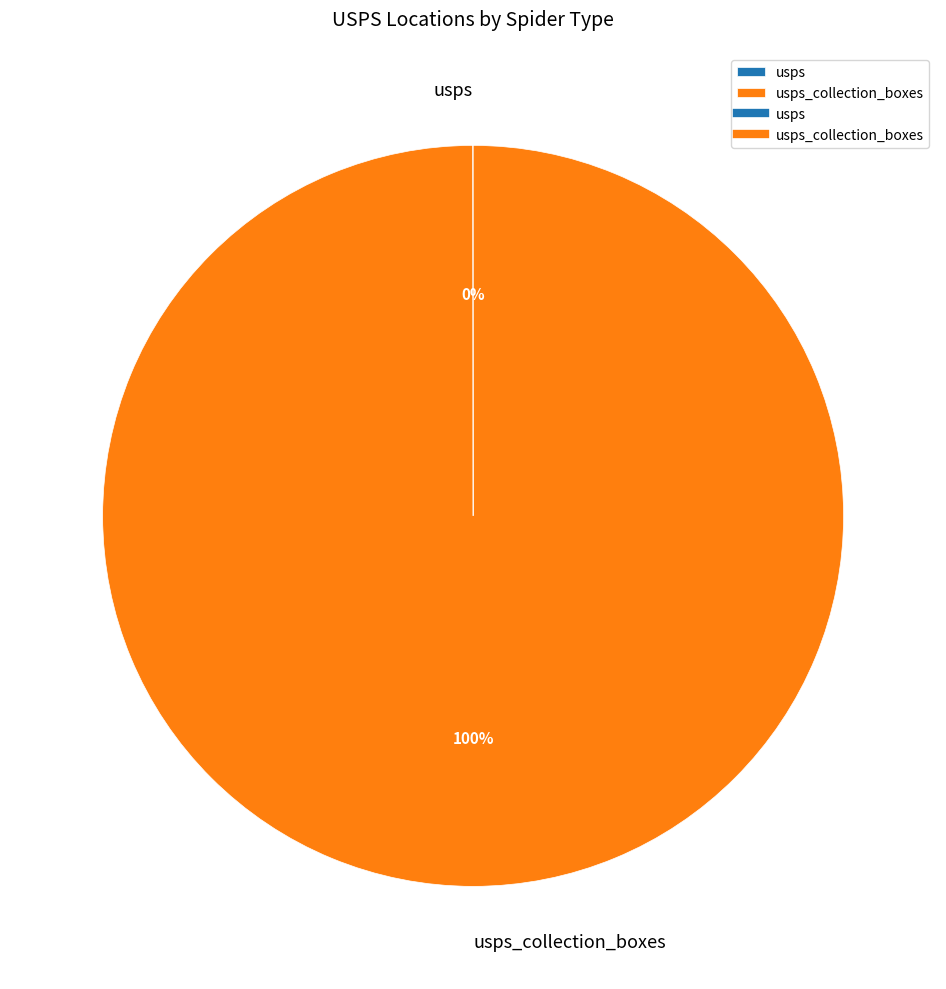

To the nearest percent, what is the difference between the largest and smallest slice percentages?

100%